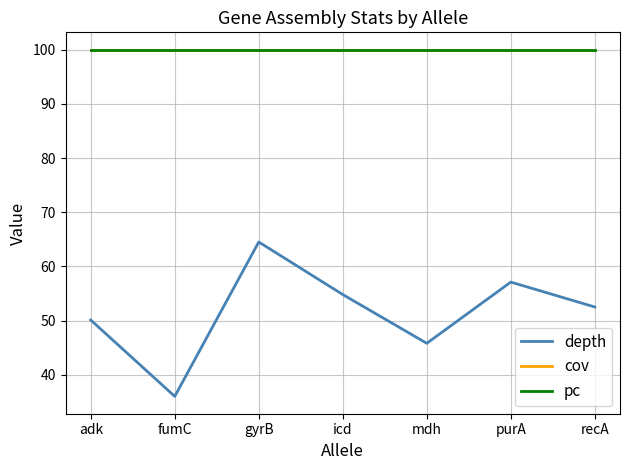

Reading right to left, list all the values displayed in this chart.

depth: 52.5	57.1	45.8	54.8	64.5	36.0	50.1
cov: 100.0	100.0	100.0	100.0	100.0	100.0	100.0
pc: 100.0	100.0	100.0	100.0	100.0	100.0	100.0